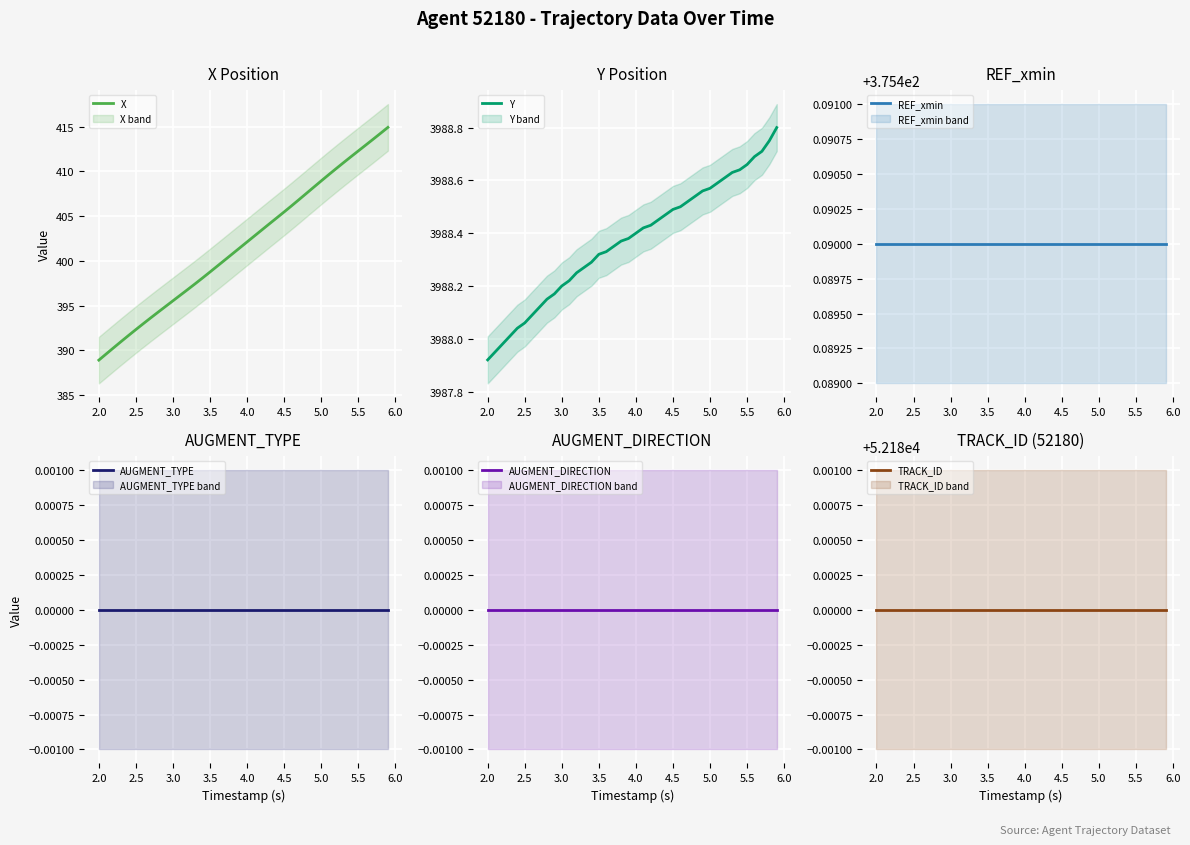

Is it true that X equals 408.9 at 5.0?

True